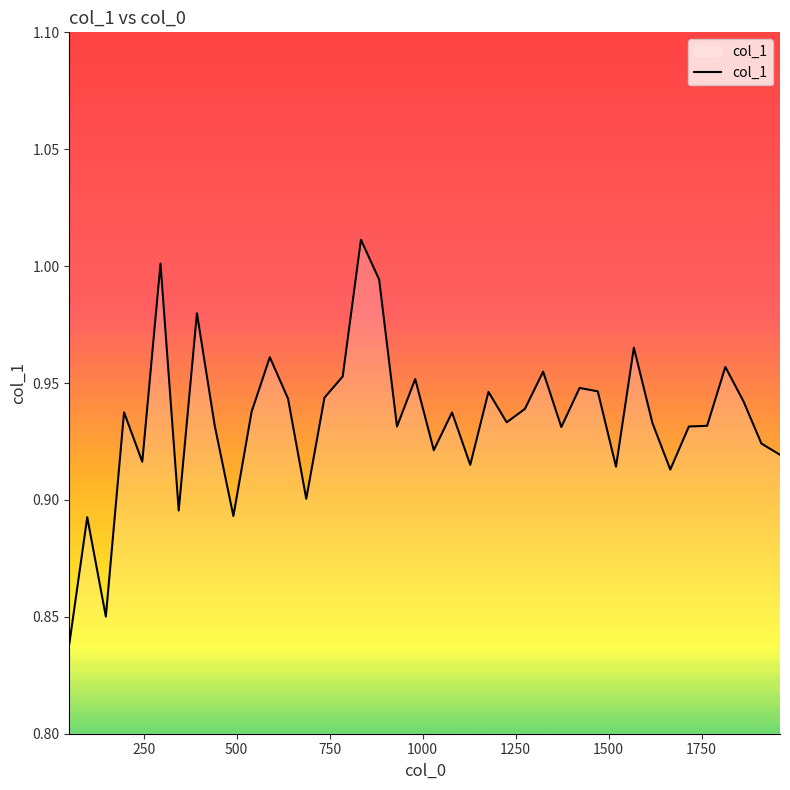

Does the chart have visible grid lines?

No